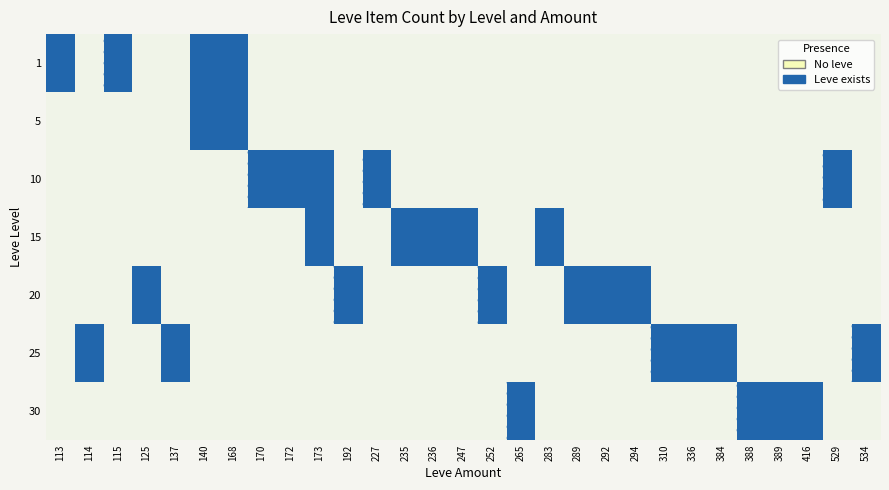

What is the difference between the highest and lowest values at 168?

1